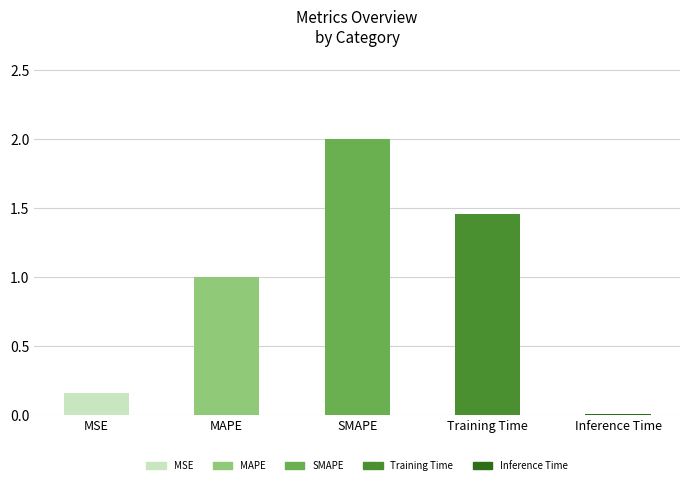

The chart shows a value of 0.0 at Inference Time. True or false?

True